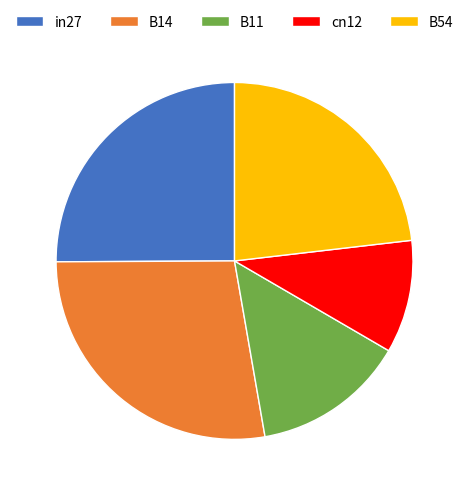

Do cn12 and B14 together represent more than half of the pie?

No